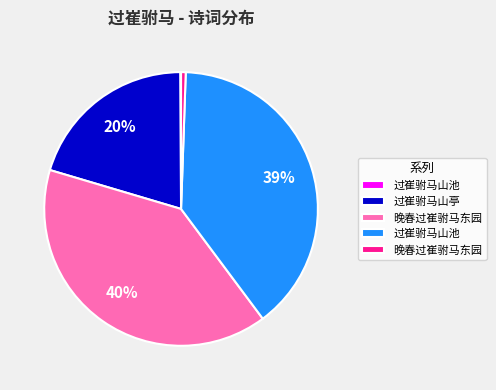

Is there a majority slice in this chart?

No